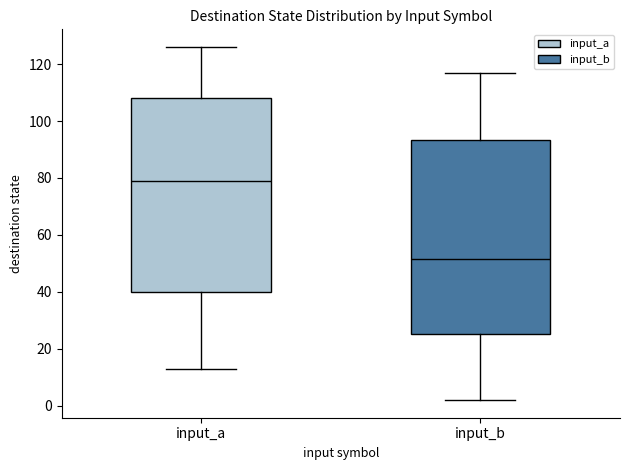

Reading left to right, read every box against the y-axis: the position of its median line, the range the box covers, and the ends of its whiskers. The values are not printed on the chart, so give them approximately, as read against the axis.

input_a: median 80, box 40 to 108, whiskers 14 to 126
input_b: median 52, box 26 to 94, whiskers 2 to 118